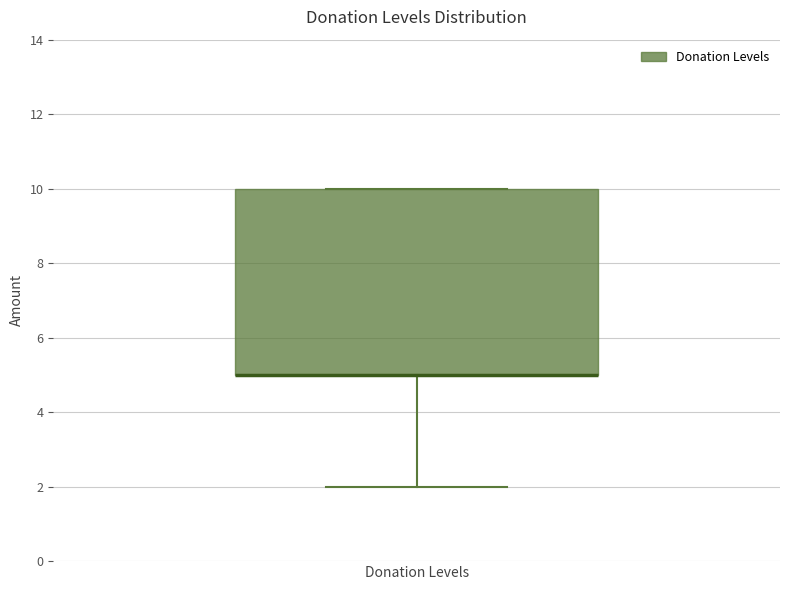

Where is the upper edge of the box for Donation Levels on the y-axis? The values are not printed on the chart, so give them approximately, as read against the axis.

10